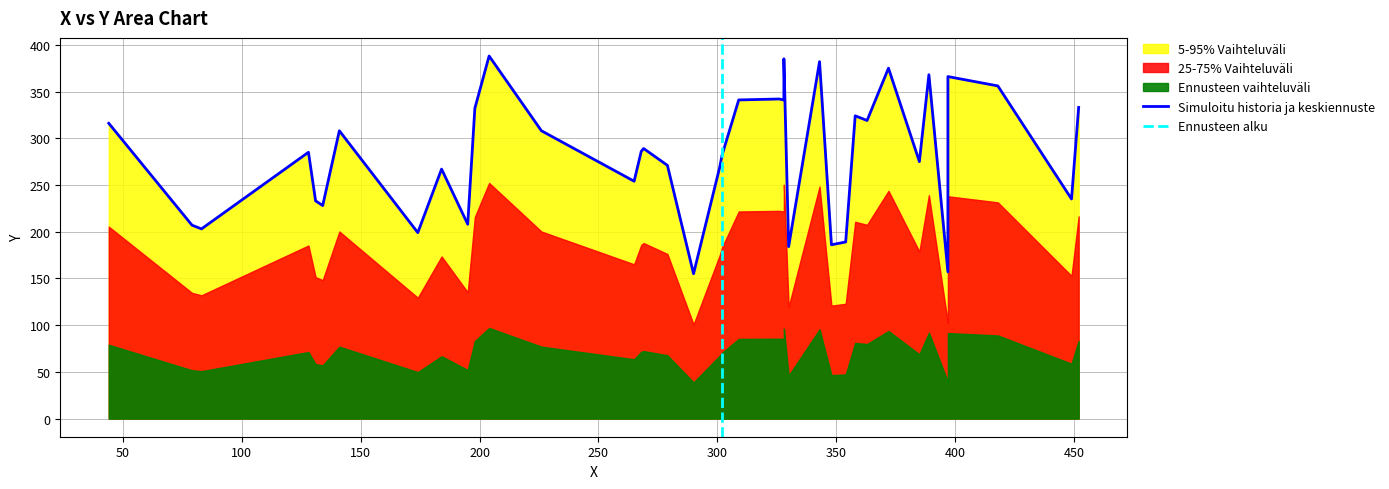

Does the chart have visible grid lines?

Yes